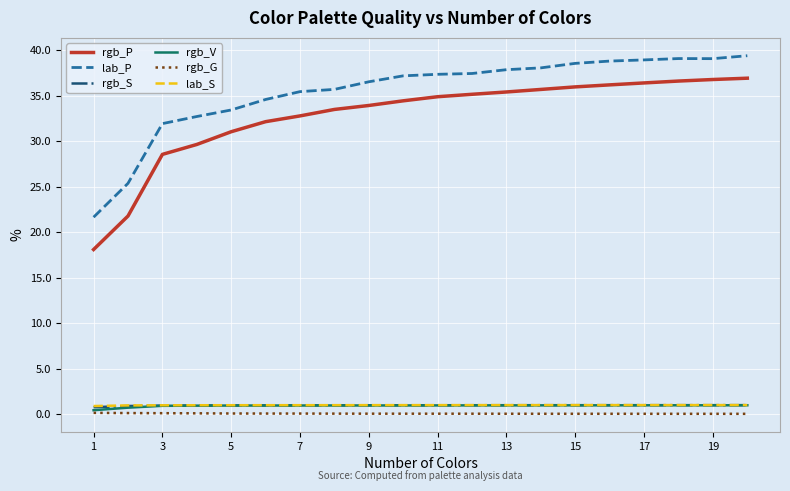

Which series has the largest range (max minus min)?

rgb_P